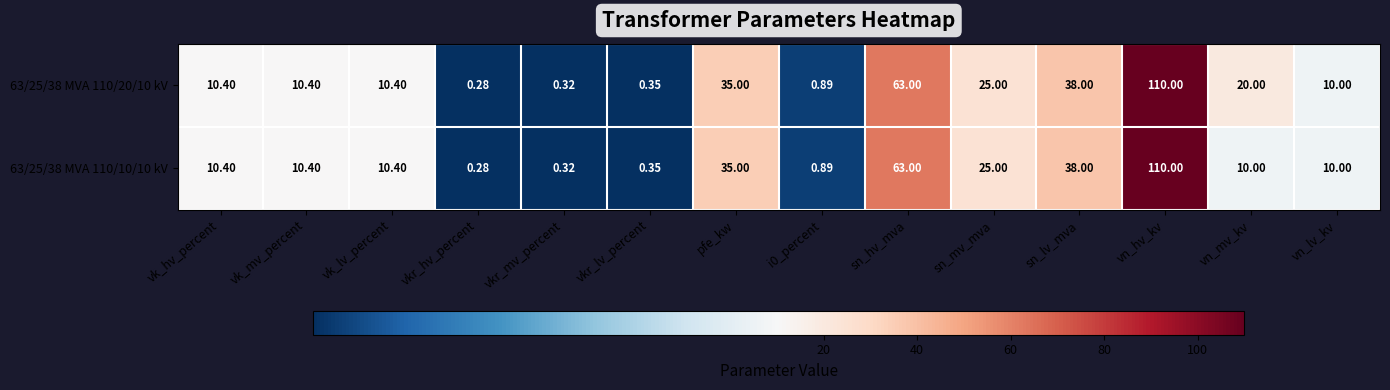

Where does the 63/25/38 MVA 110/10/10 kV series first go above 10?

vk_hv_percent